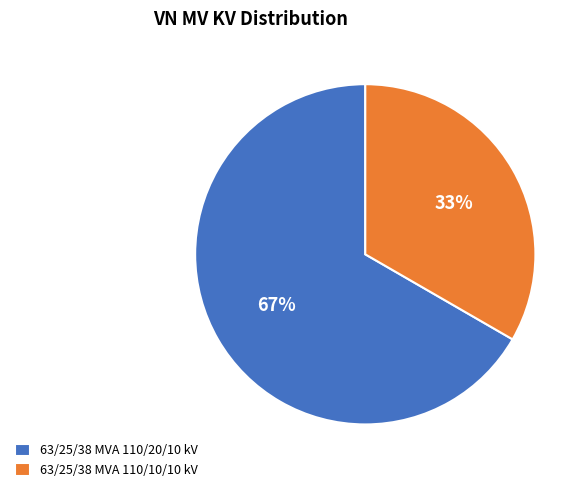

Which slice represents more than half of the pie?

63/25/38 MVA 110/20/10 kV